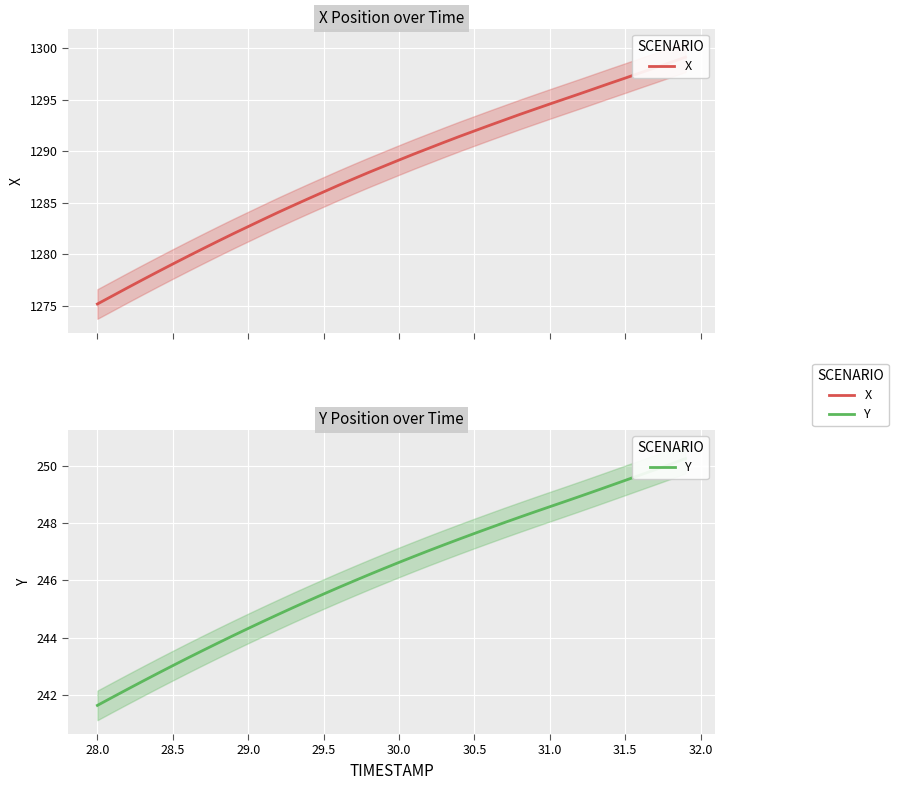

Reading right to left, transcribe all the data shown in this chart.

X: 1299.2	1298.6	1298.1	1297.6	1297.1	1296.6	1296.1	1295.6	1295.1	1294.6	1294.1	1293.6	1293.0	1292.5	1292.0	1291.4	1290.9	1290.3	1289.7	1289.2	1288.5	1288.0	1287.3	1286.7	1286.0	1285.4	1284.7	1284.1	1283.4	1282.7	1282.0	1281.3	1280.5	1279.8	1279.0	1278.3	1277.5	1276.7	1275.9	1275.2
Y: 250.3	250.1	249.9	249.7	249.5	249.3	249.1	248.9	248.8	248.6	248.4	248.2	248.0	247.8	247.6	247.5	247.3	247.1	246.8	246.6	246.4	246.2	246.0	245.8	245.5	245.3	245.1	244.8	244.6	244.3	244.1	243.8	243.5	243.3	243.0	242.7	242.5	242.2	241.9	241.6